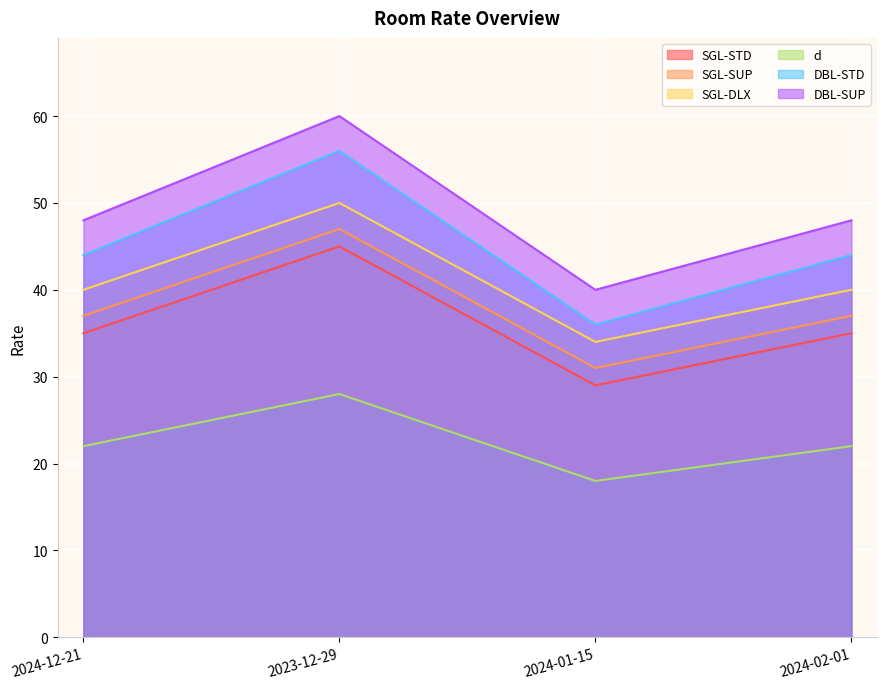

What are all the series names shown in the legend?

SGL-STD, SGL-SUP, SGL-DLX, d, DBL-STD, DBL-SUP